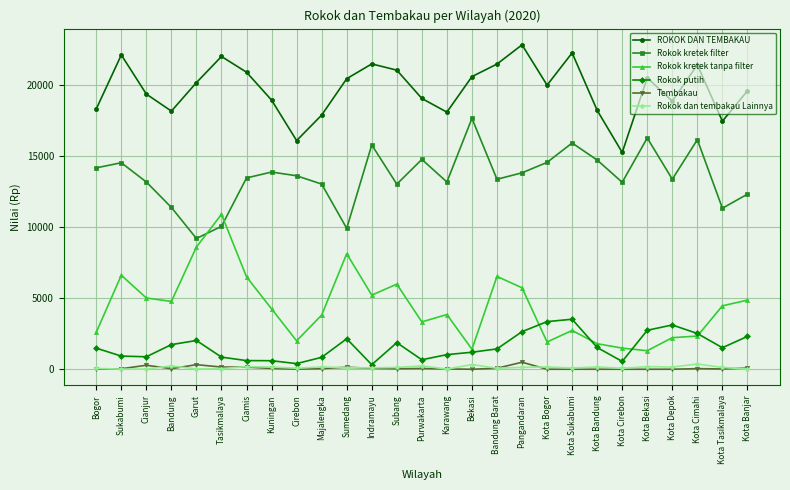

The ROKOK DAN TEMBAKAU series shows 22006.3 at Tasikmalaya. True or false?

True